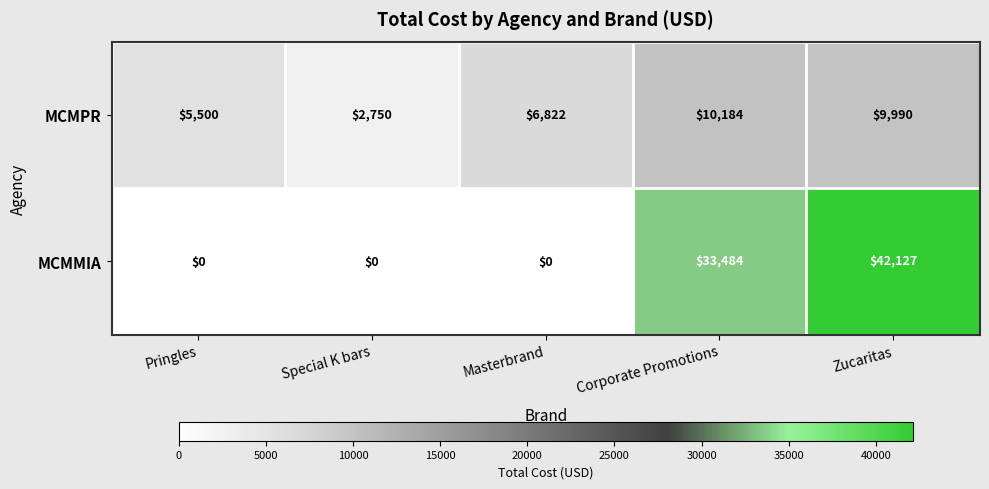

What is the sum of the MCMPR values at Special K bars and Masterbrand?

9572